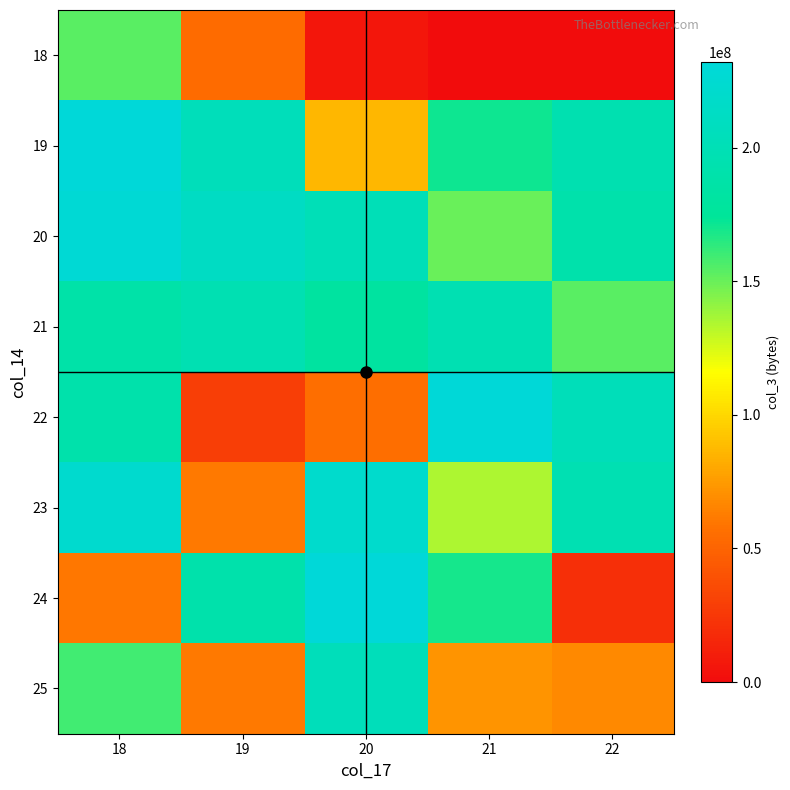

At how many categories does at least one series exceed 212146277?

4